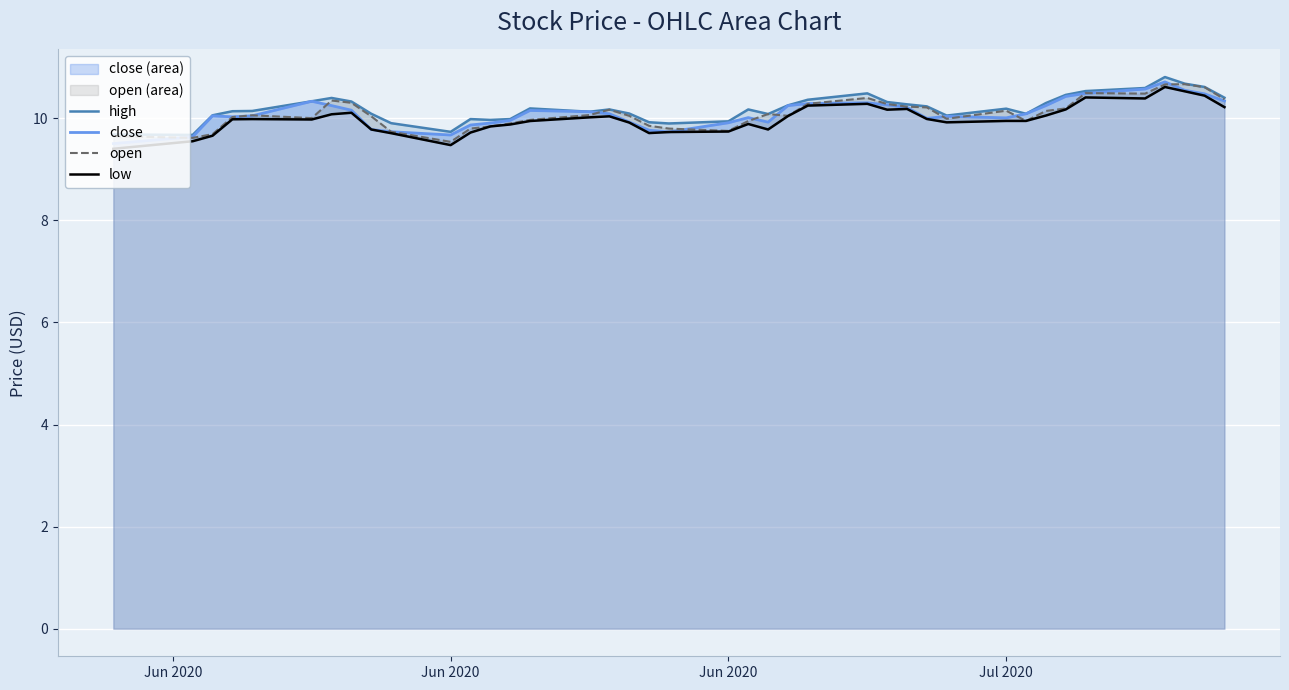

True or false: high and open intersect in this chart.

False